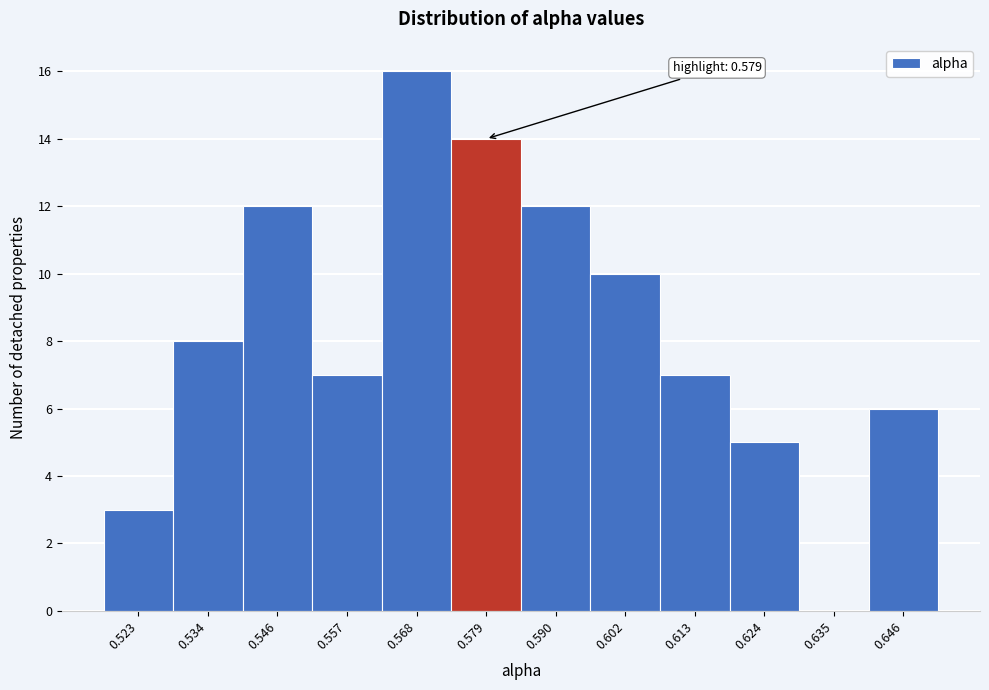

Over which range of the x-axis is the bar tallest?

0.562 to 0.574